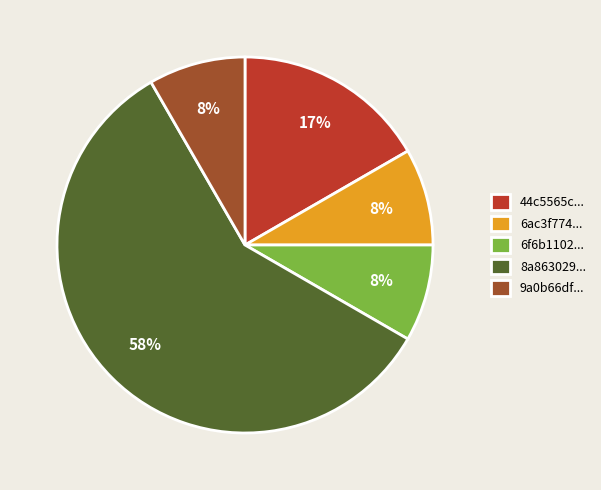

True or false: 6f6b1102... accounts for 1% of the total.

False